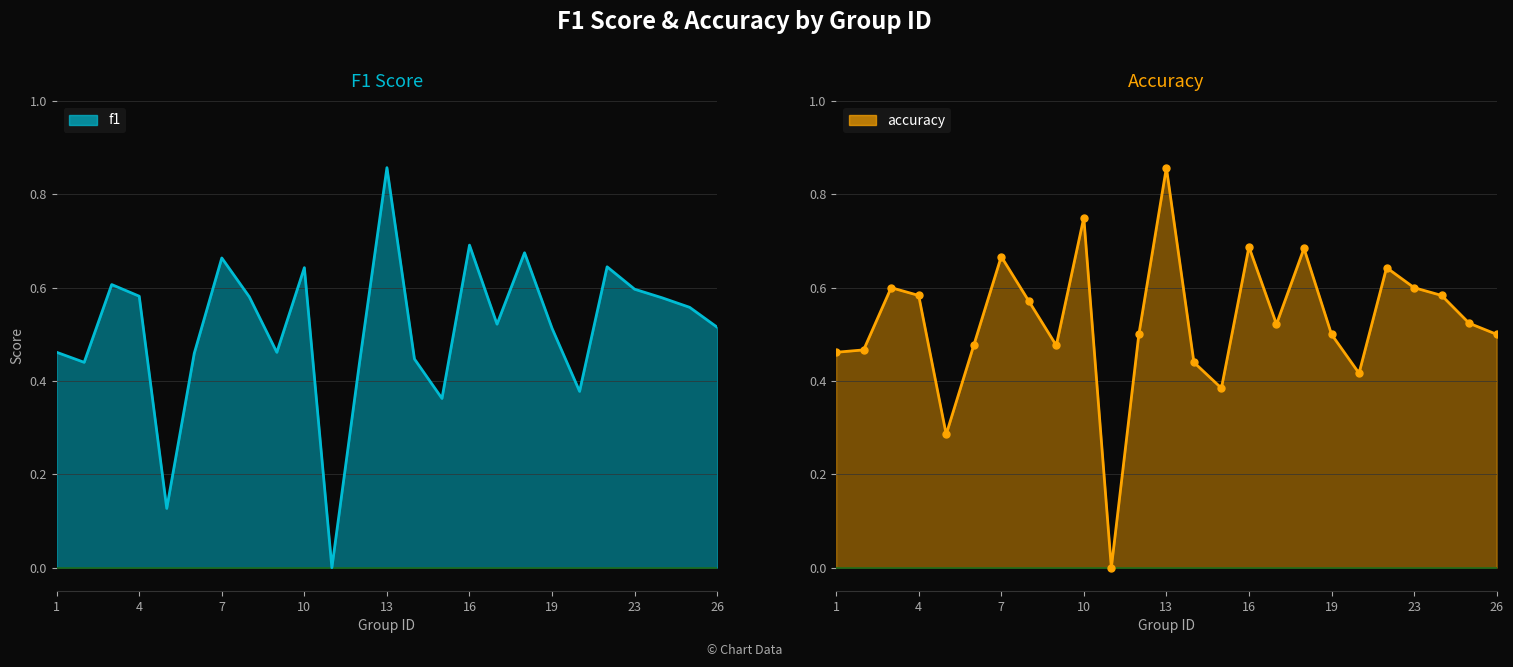

What is the sum of the f1 values at 23 and 21?

1.0